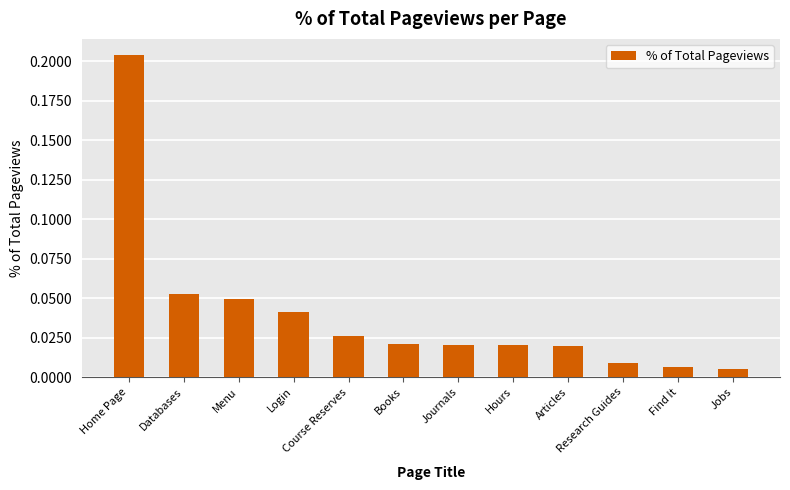

Which label corresponds to the largest value in the chart?

Home Page